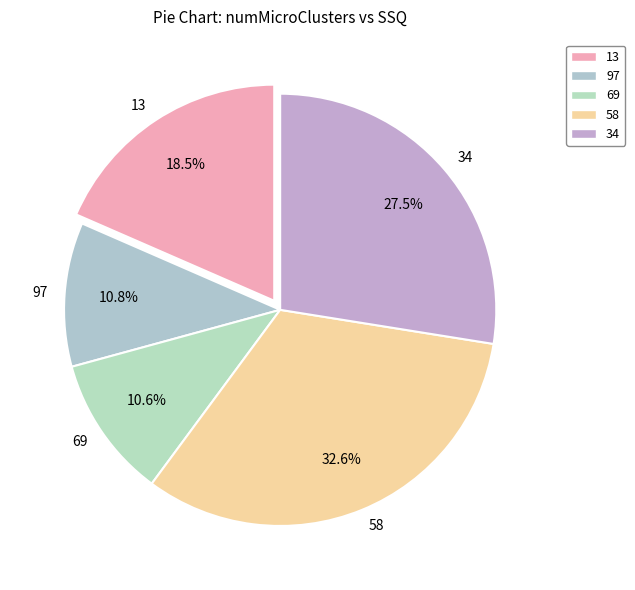

What percentage is the 69 slice, to the nearest percent?

11%